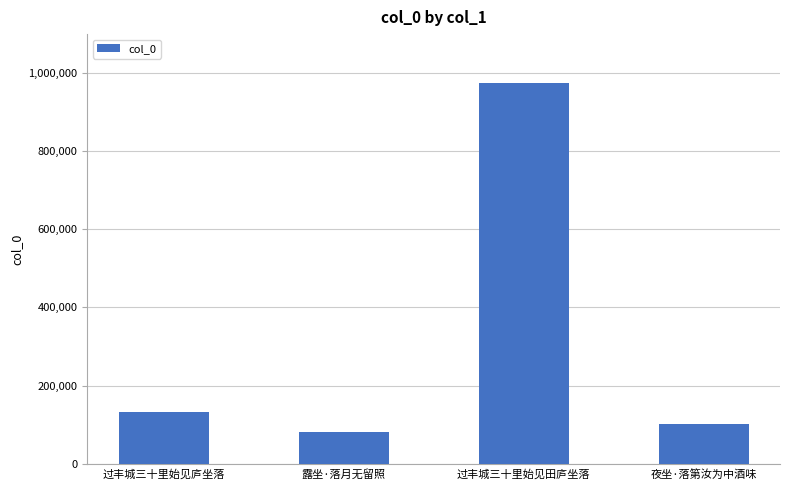

The value at 露坐·落月无留照 is 117272. True or false?

False